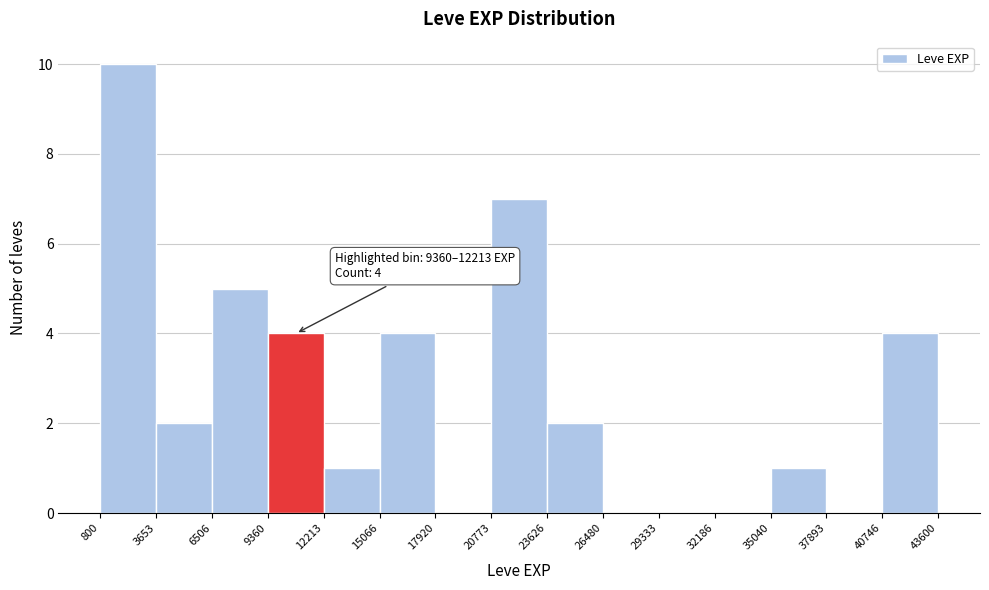

Over which range of the x-axis is the bar tallest?

800 to 3653